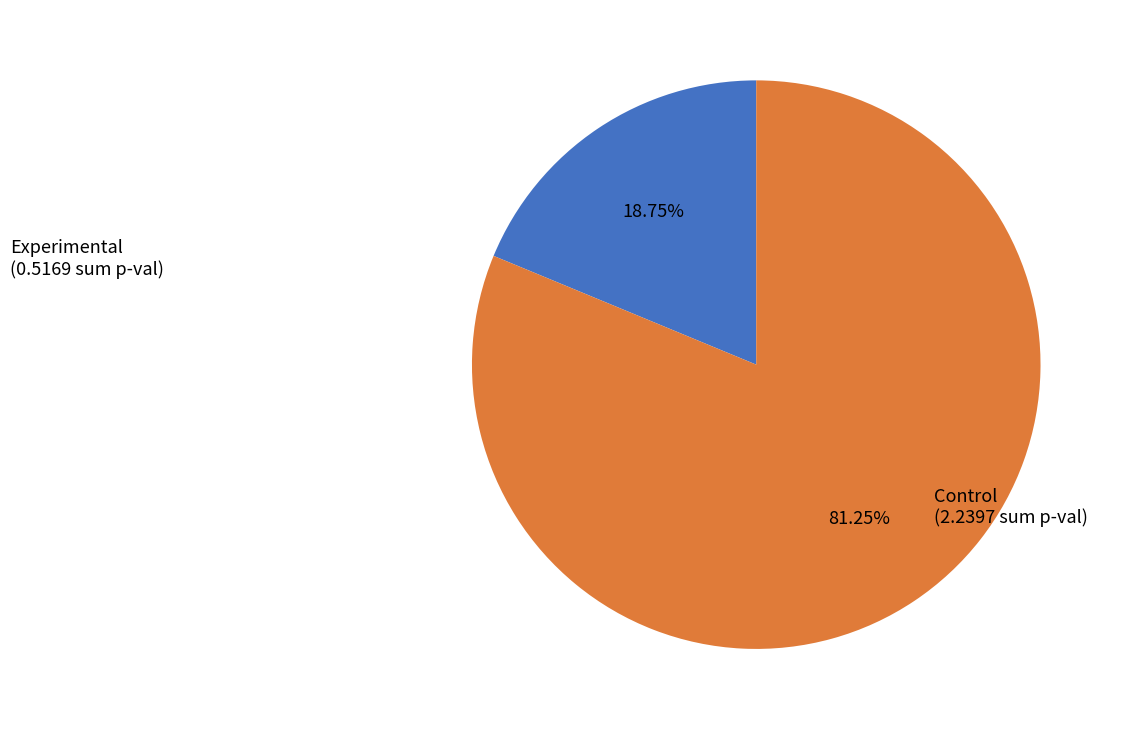

Is the sum of Experimental and Control greater than half?

Yes